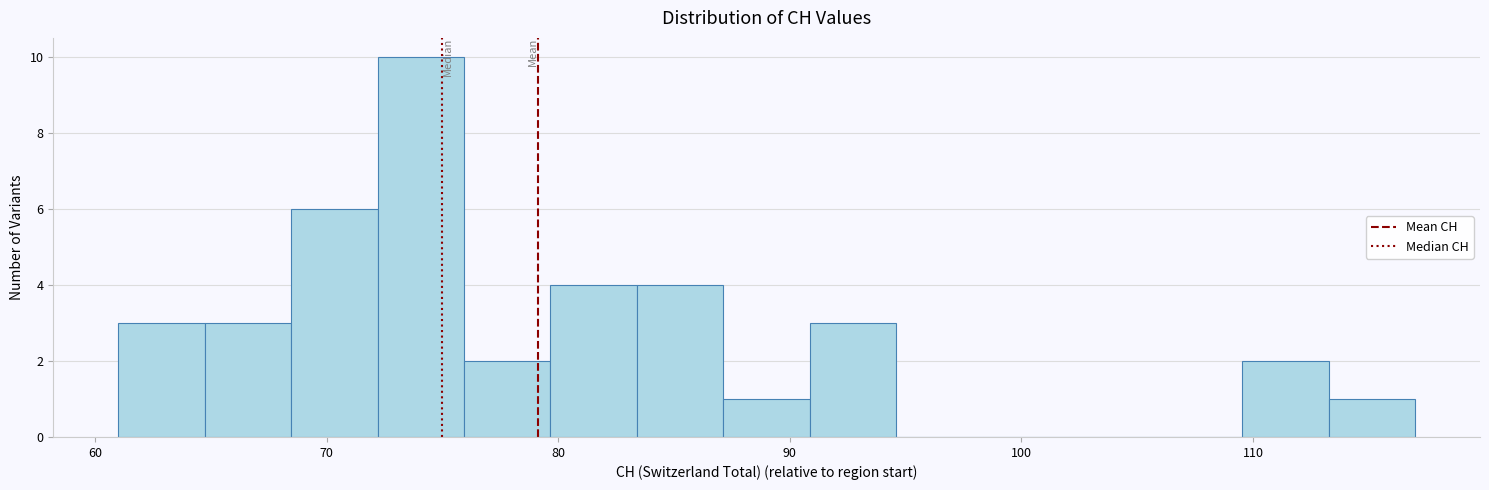

Around what value on the x-axis is the tallest bar? Give the approximate position of its centre, as read against the axis.

74